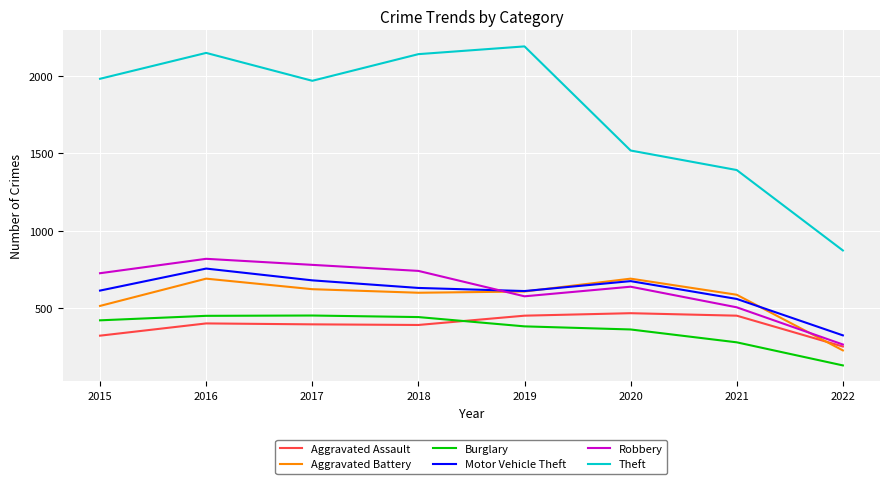

Where is the first local minimum for Motor Vehicle Theft?

2019